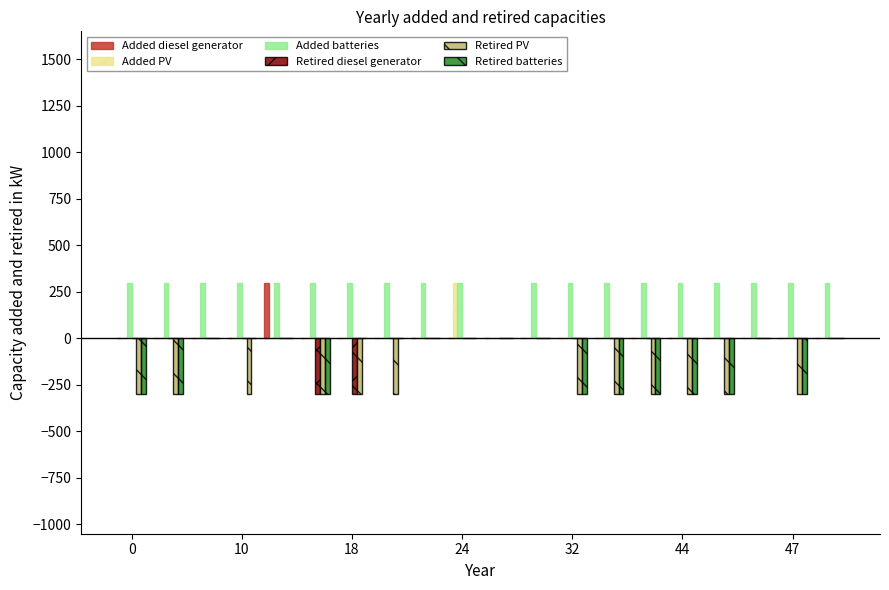

What is the greatest value displayed?

300